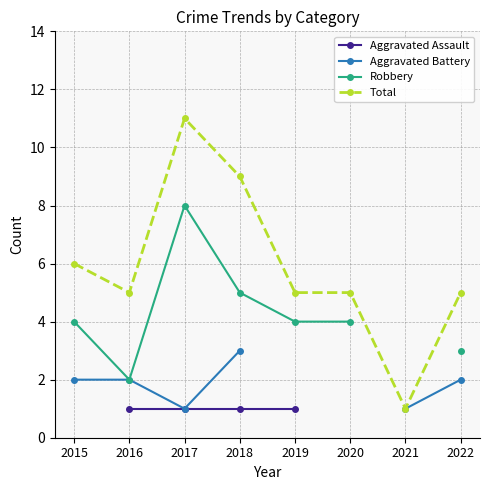

True or false: Aggravated Battery has a value of 1.0 at 2017.

True